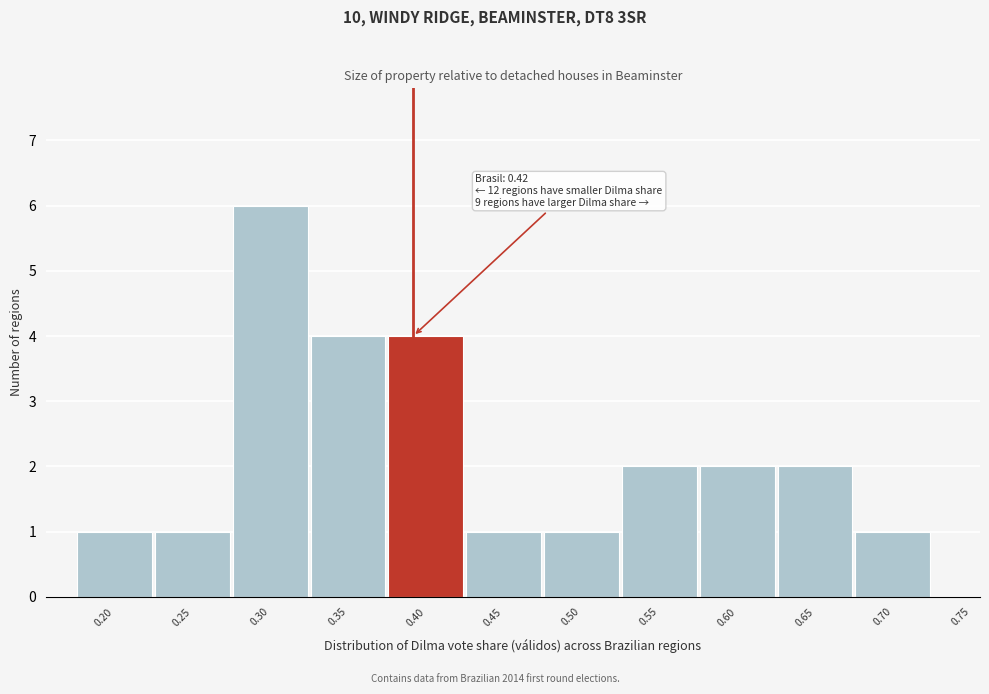

Reading left to right, transcribe all the data shown in this chart.

0.20=1	0.25=1	0.30=6	0.35=4	0.40=4	0.45=1	0.50=1	0.55=2	0.60=2	0.65=2	0.70=1	0.75=0